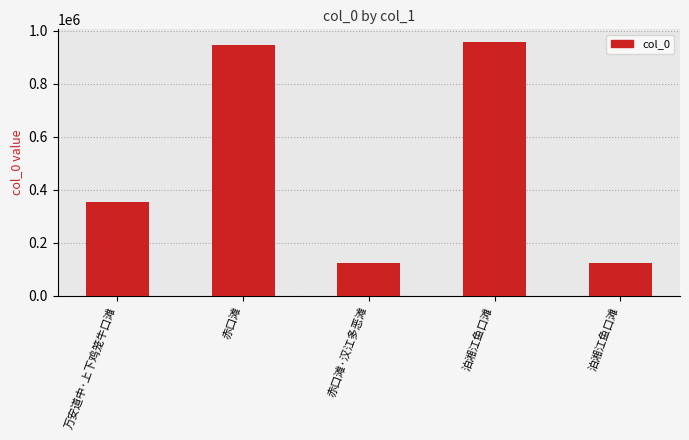

What is the difference between the maximum and minimum values?

834893